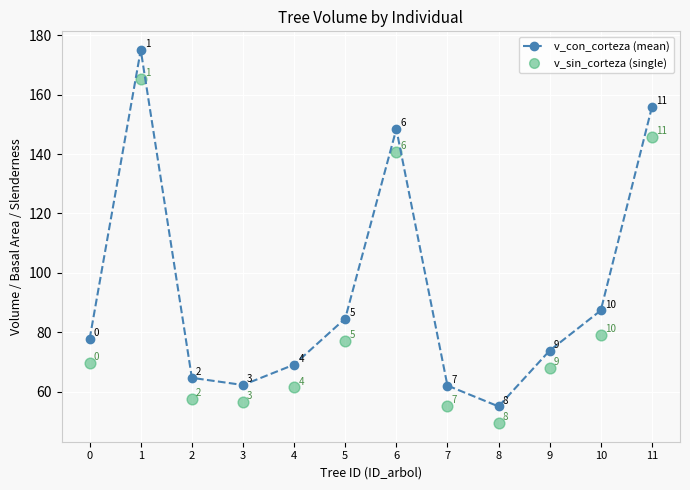

Which series has the largest total across all categories?

v_con_corteza